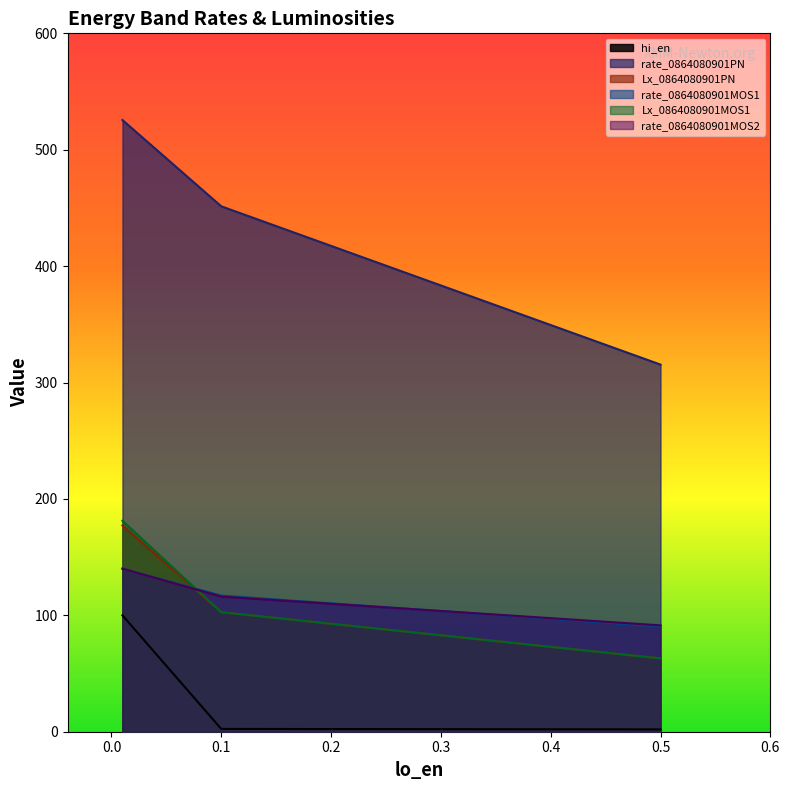

How many data points does each series have?

3